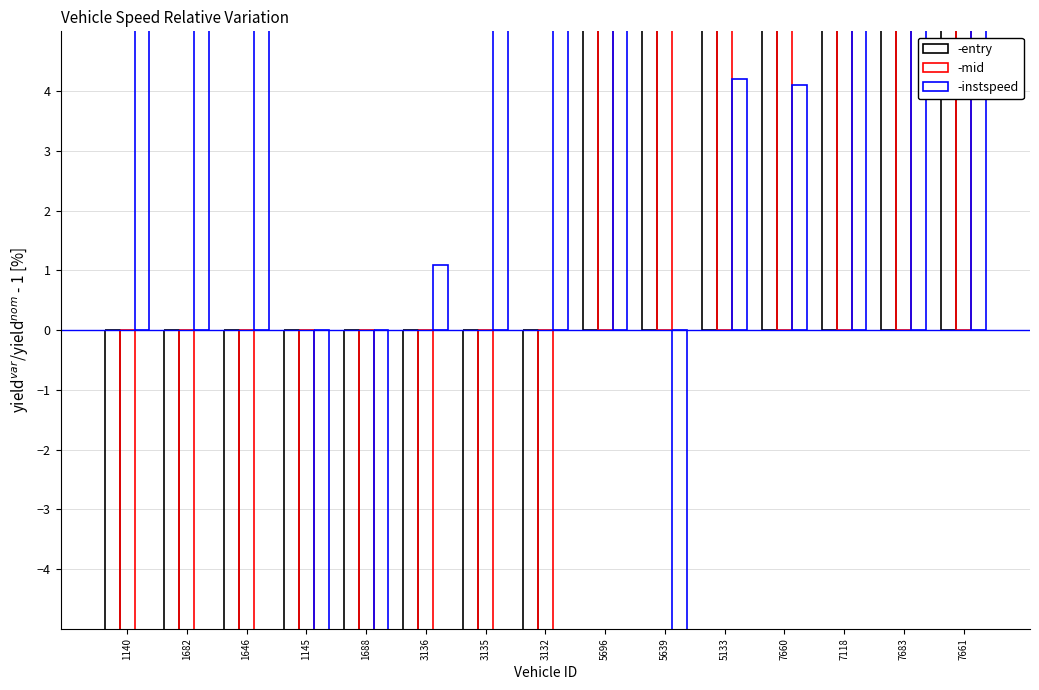

Which has a higher value, 3135 or 7661?

7661